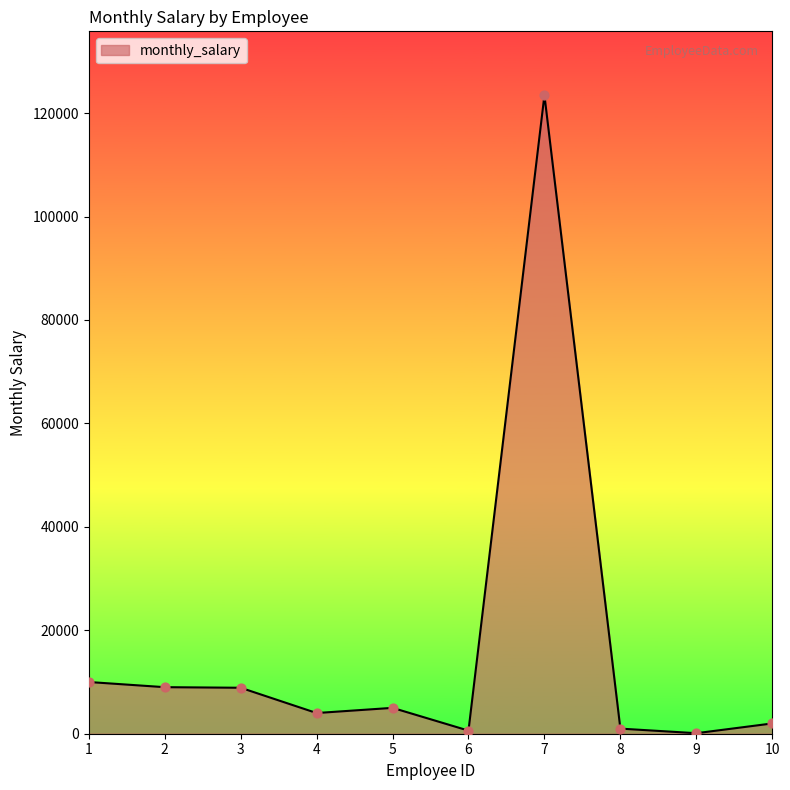

Which has a higher value, 8 or 2?

2